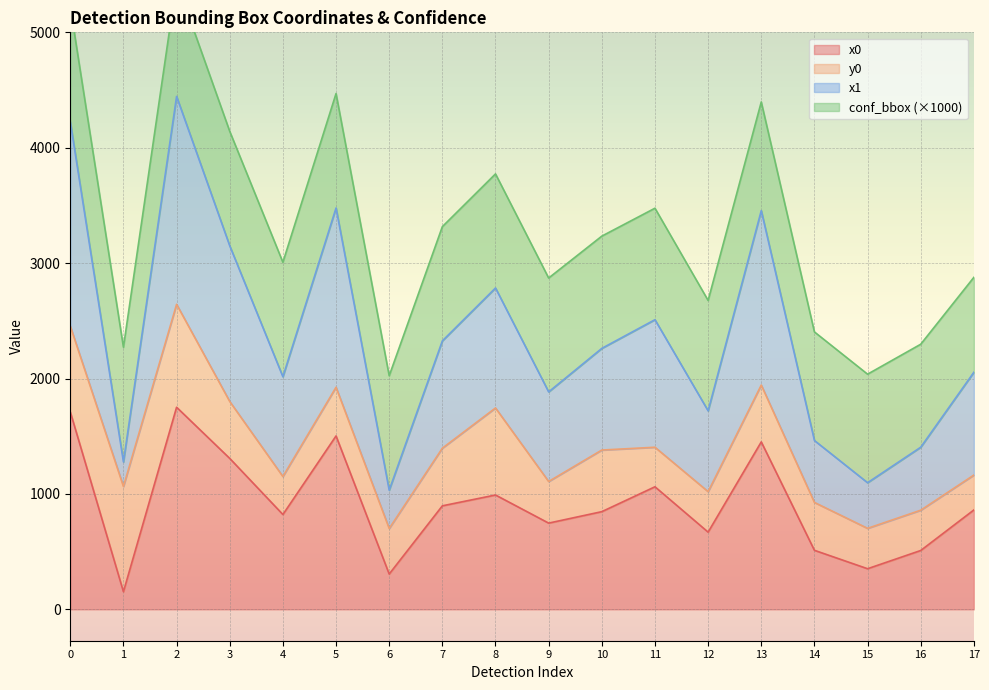

Where is the first local minimum for x1?

1